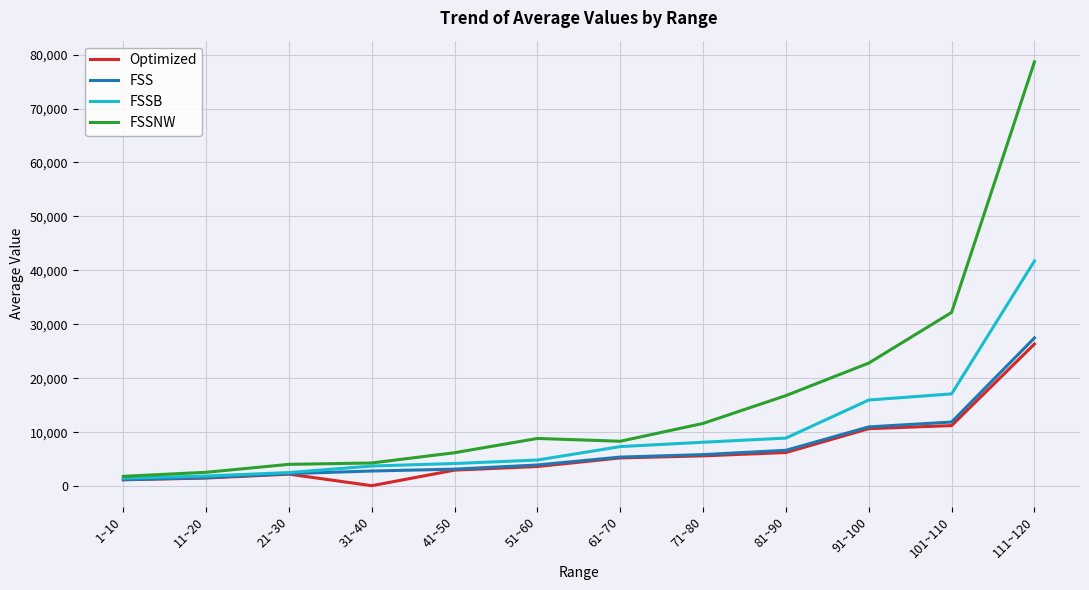

What is the difference between the maximum and minimum values in the Optimized series?

26259.9